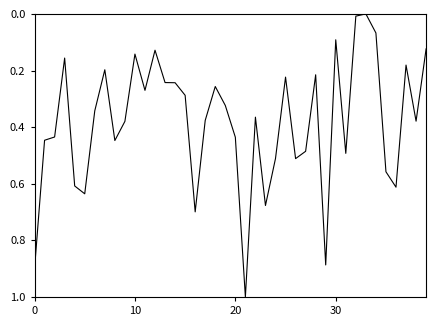

What is the greatest value displayed?

1.0